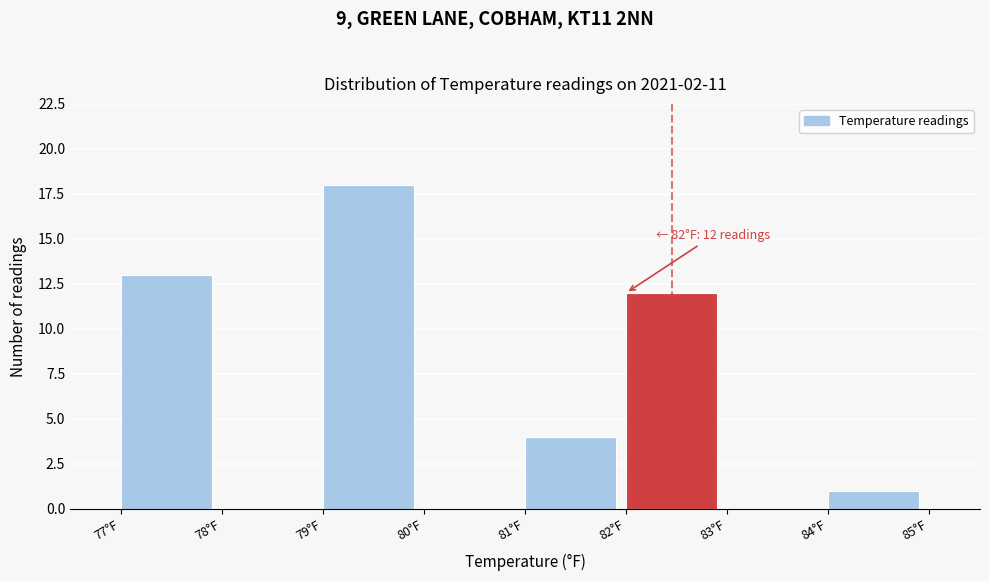

Which range on the x-axis has the tallest bar?

79 to 80